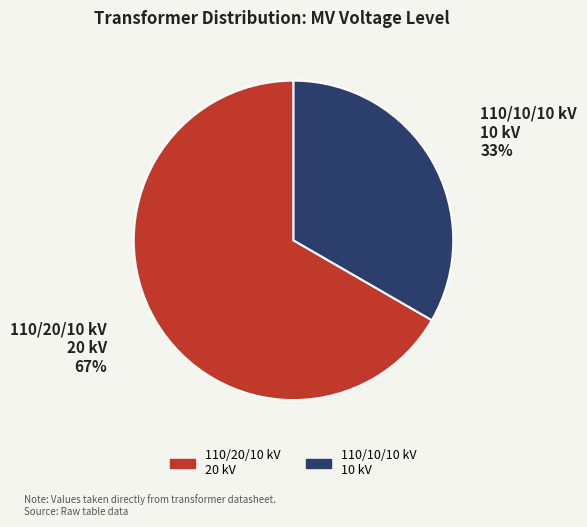

Is there a majority slice in this chart?

Yes